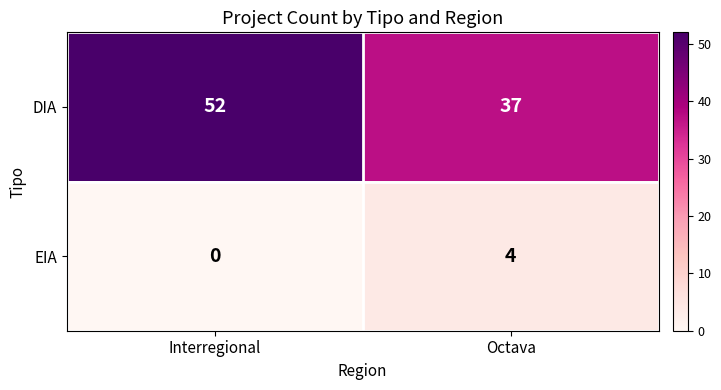

Reading left to right, transcribe all the data shown in this chart.

DIA: 52	37
EIA: 0	4